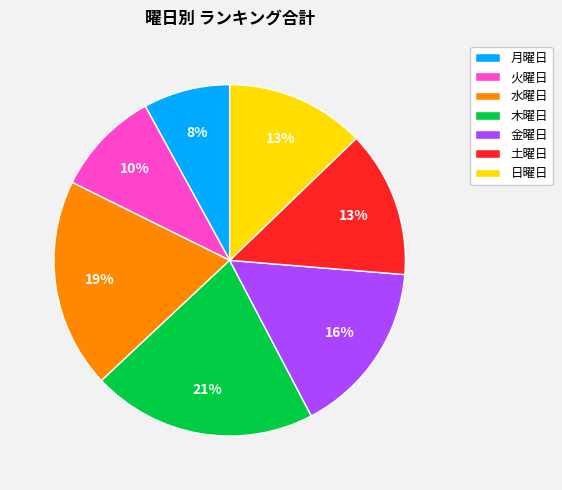

To the nearest percent, what percentage of the pie is 火曜日?

10%